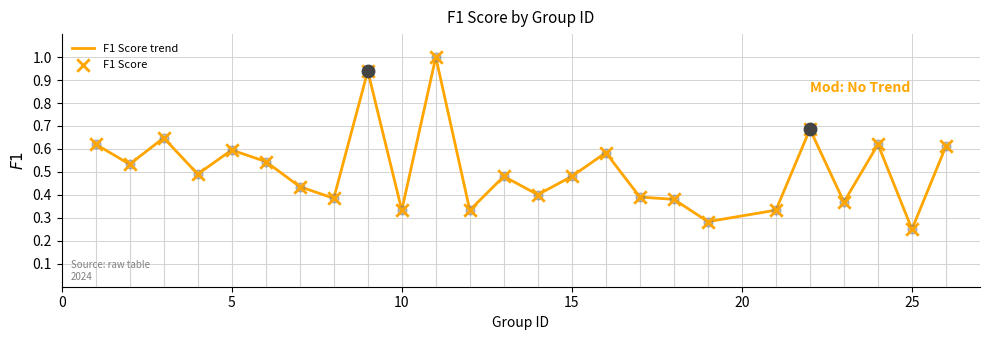

What is the maximum value shown in the chart?

1.0